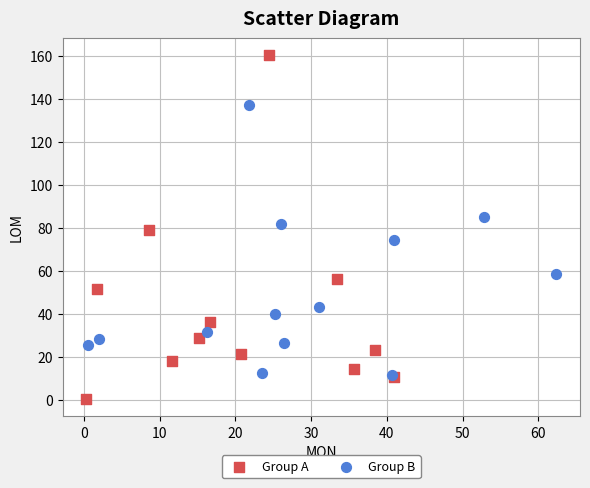

Which series has the largest Y range (max minus min)?

Group A